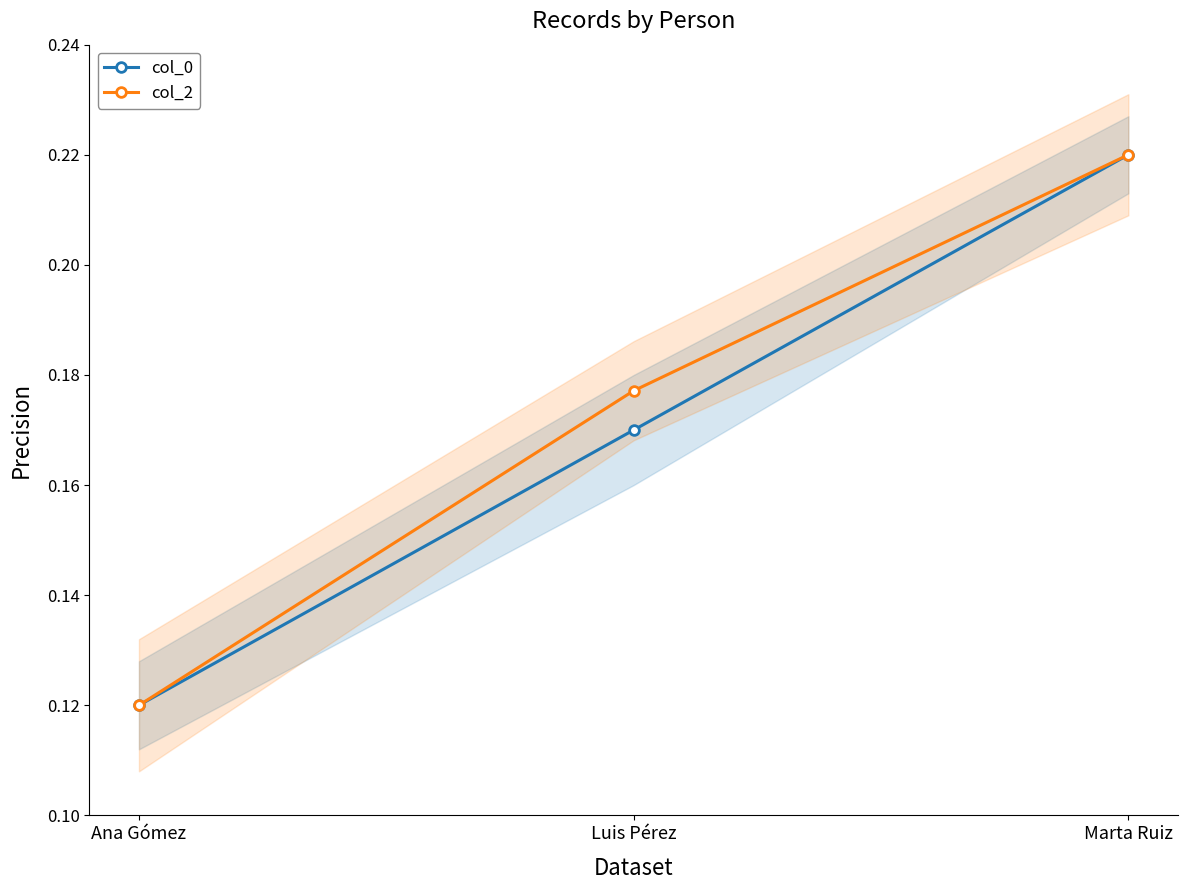

Reading left to right, extract all data points from this chart.

col_0: 0.1	0.2	0.2
col_2: 0.1	0.2	0.2